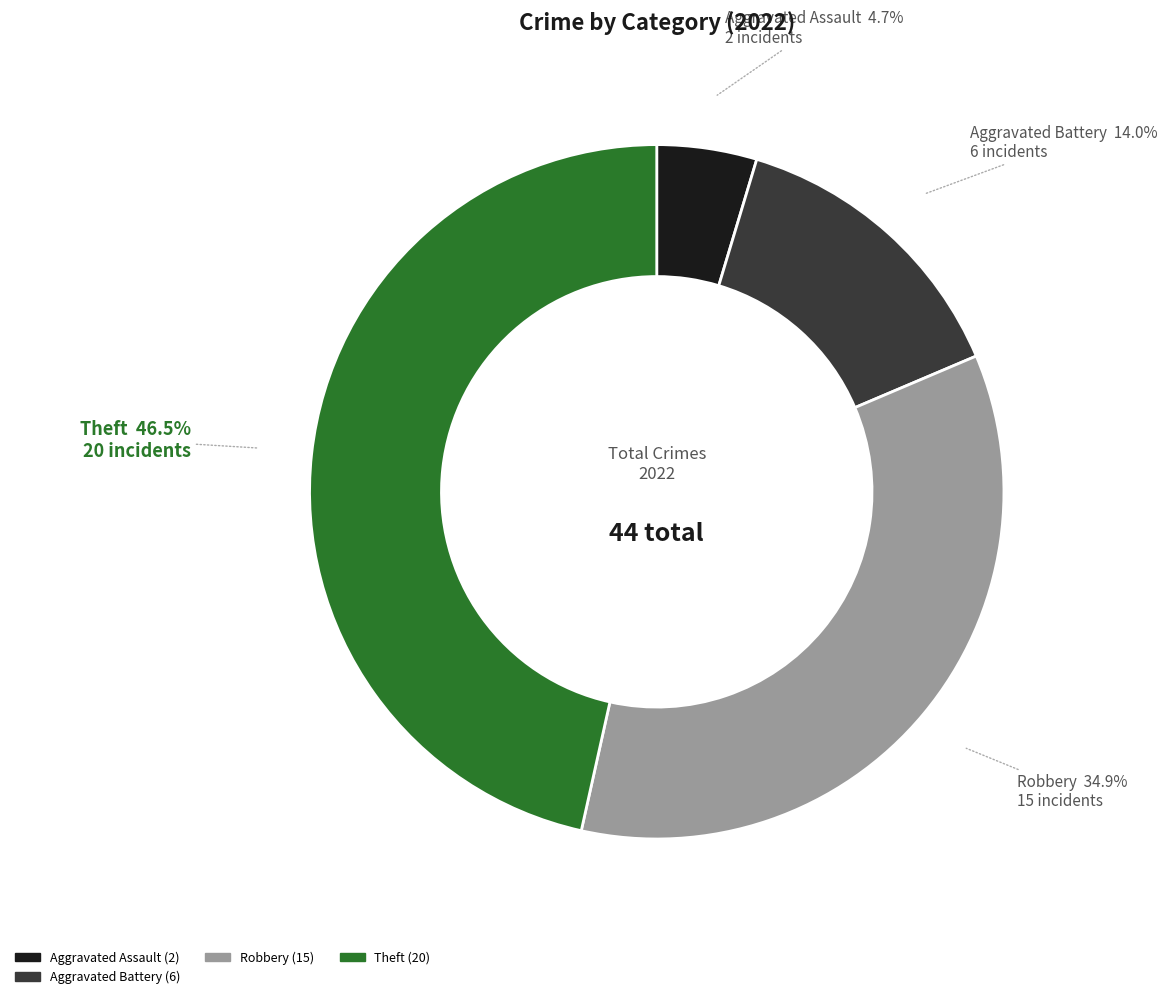

Is there a majority slice in this chart?

No